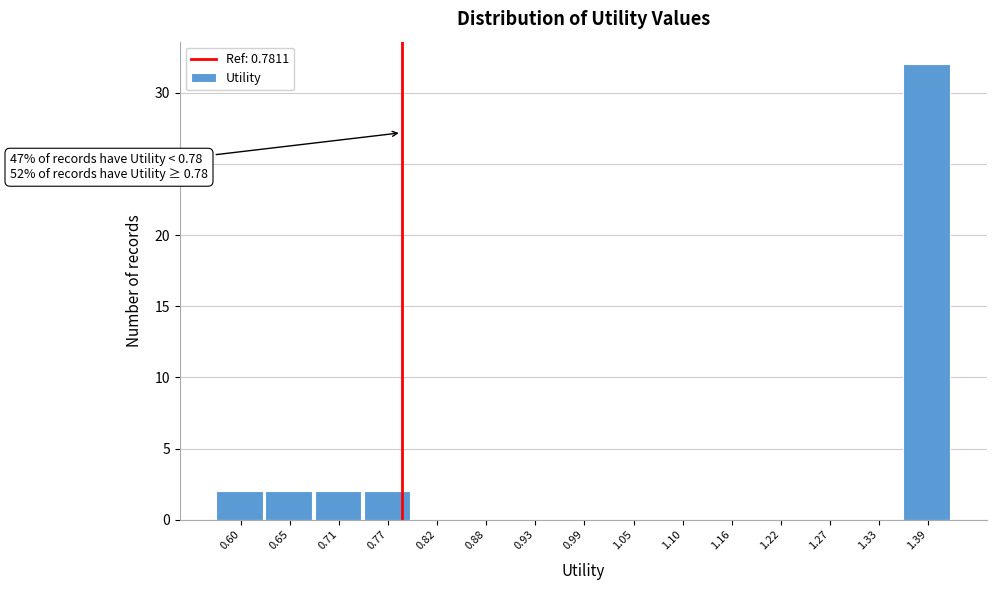

Which range on the x-axis has the tallest bar?

1.36 to 1.41